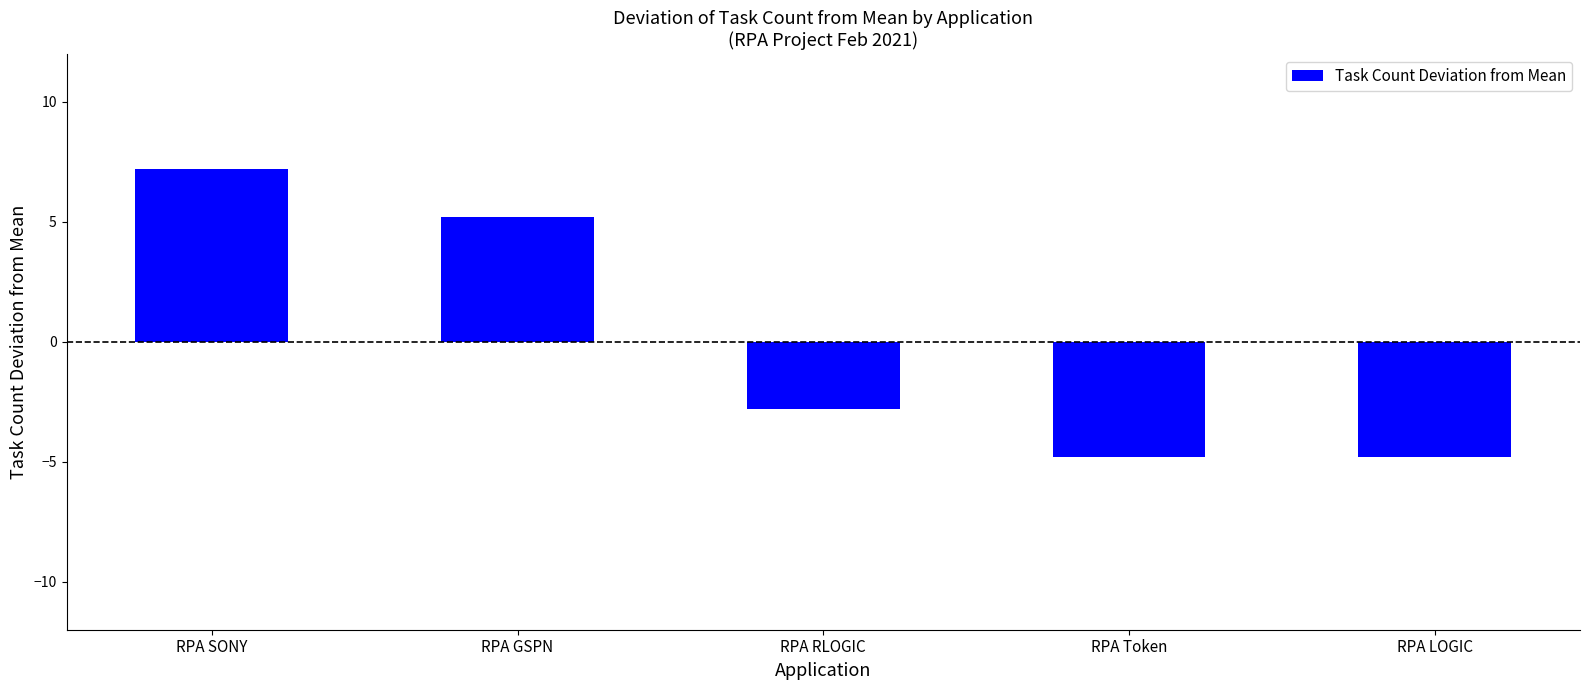

What is the difference between the second highest and minimum values?

10.0